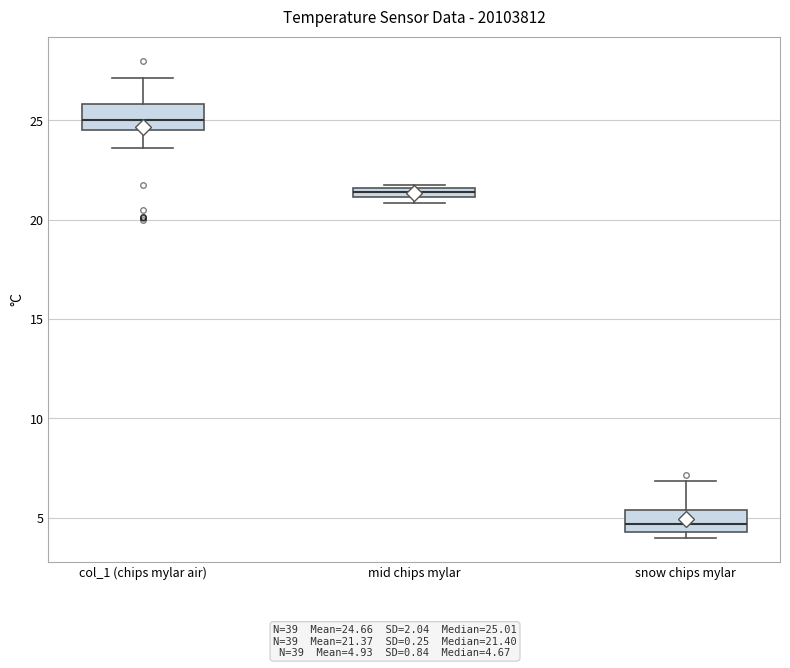

Where does the upper whisker of the box for snow chips mylar end on the y-axis? The values are not printed on the chart, so give them approximately, as read against the axis.

7.0